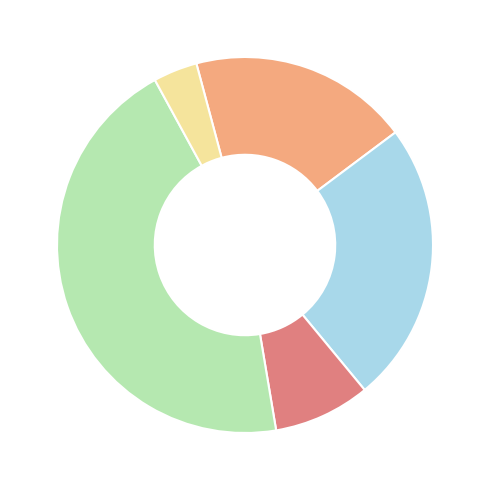

Does any single category account for the majority?

No